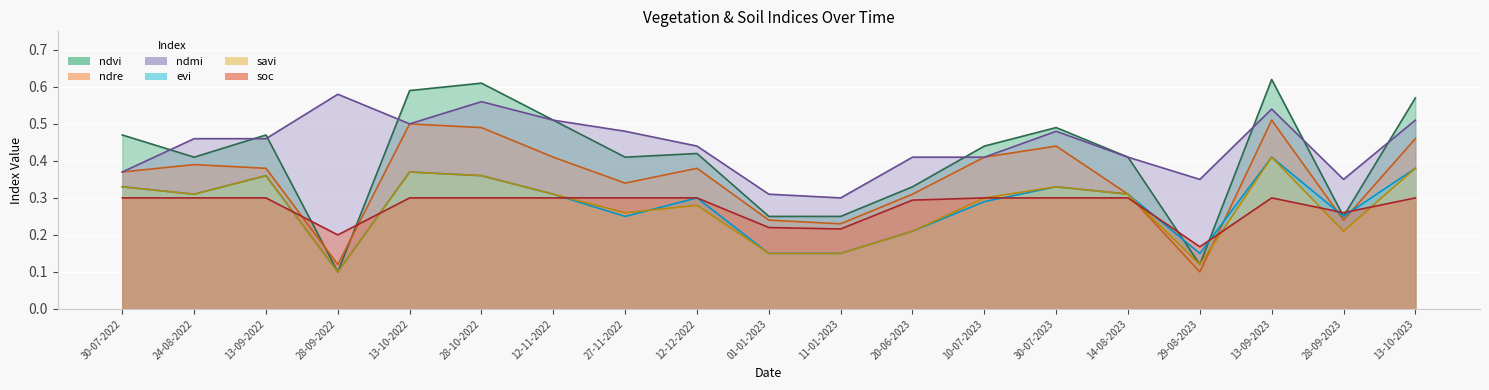

At how many categories does at least one series exceed 0?

19